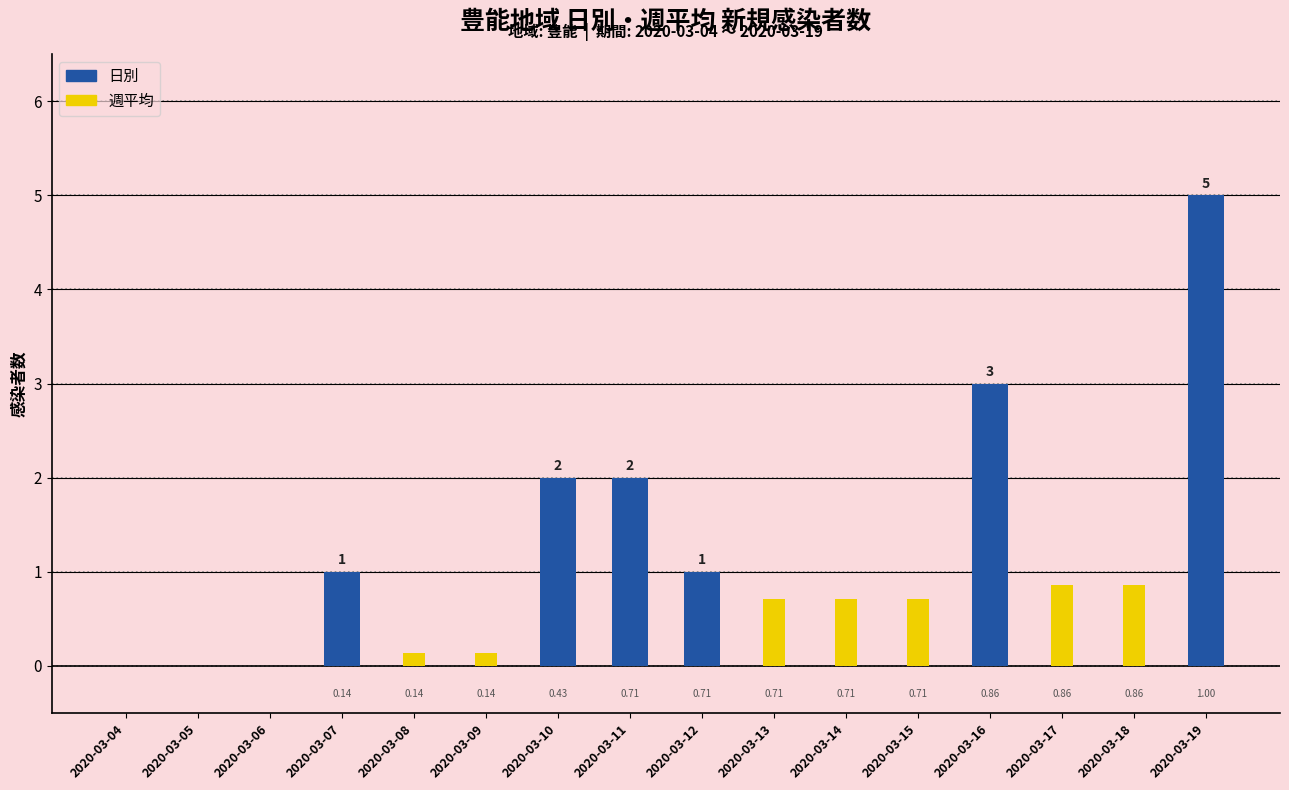

The value of 週平均 at 2020-03-13 is 1.1. True or false?

False